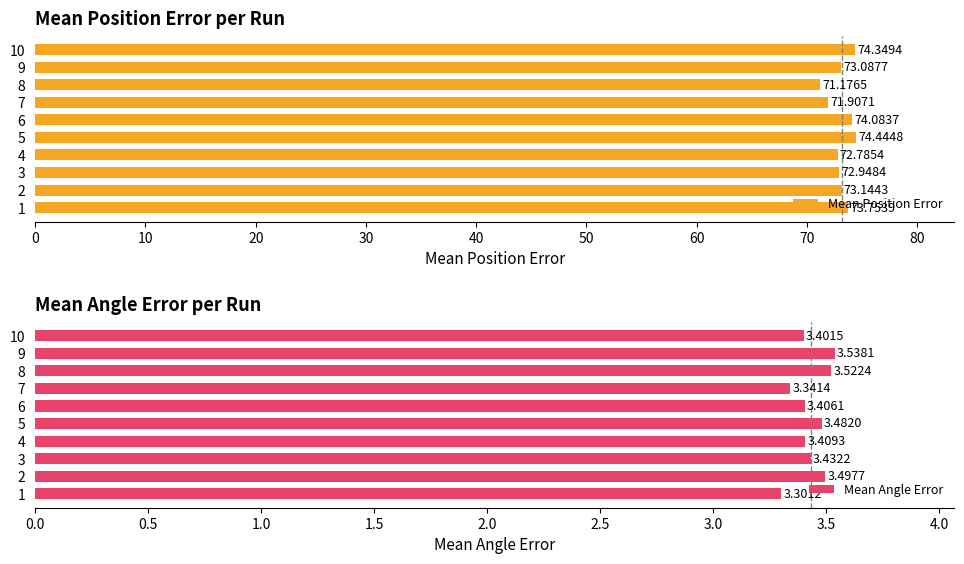

Which series has the largest total across all categories?

Mean Position Error